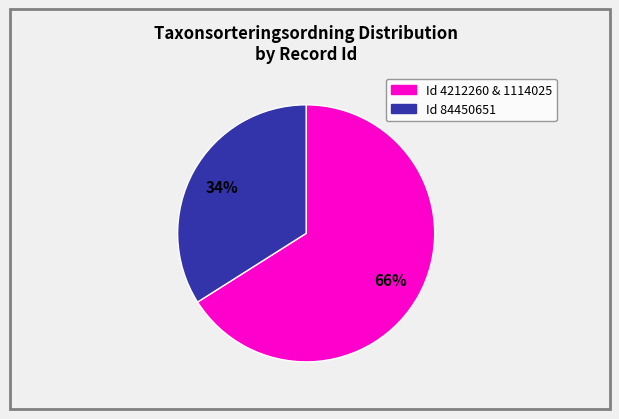

Does any single category account for the majority?

Yes